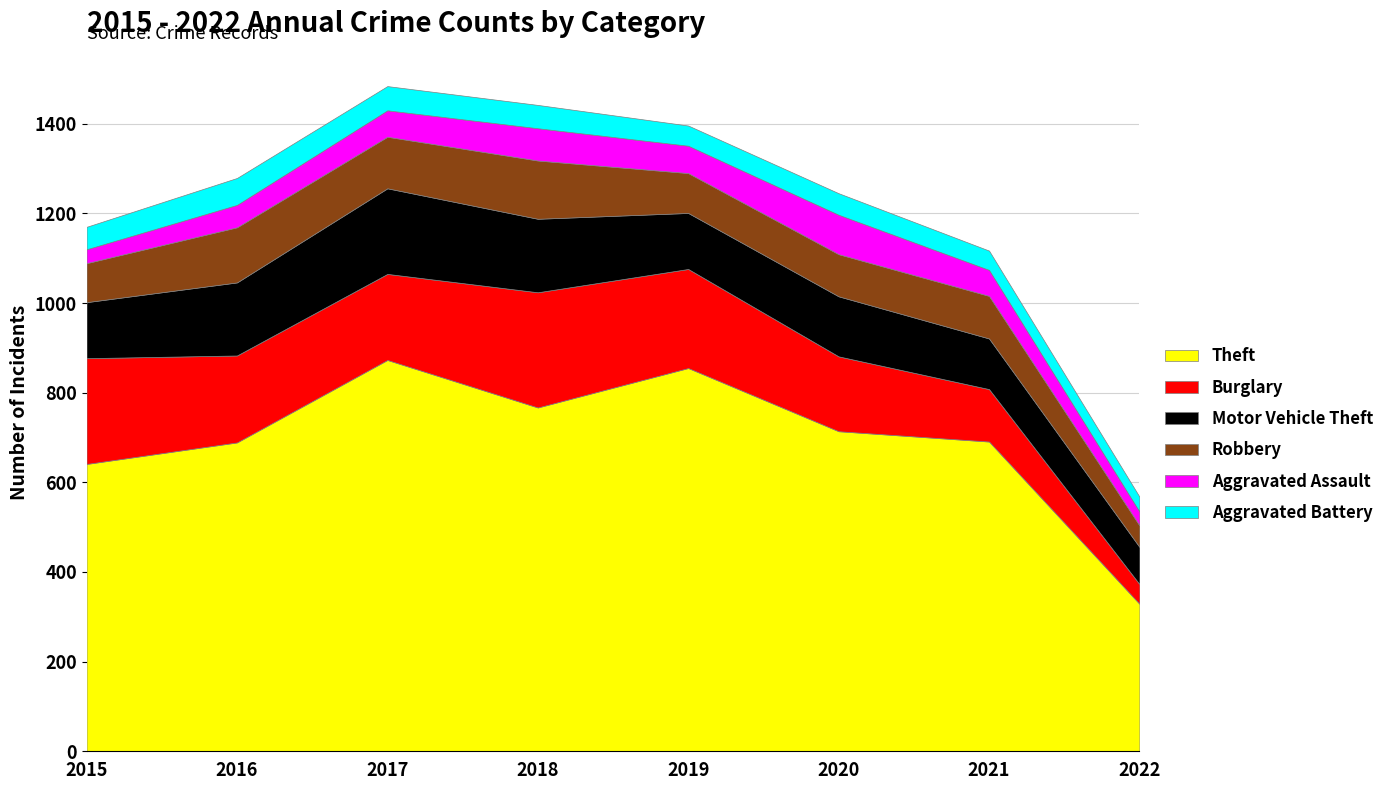

Rank the series at 2015 from highest to lowest value.

Theft, Burglary, Motor Vehicle Theft, Robbery, Aggravated Battery, Aggravated Assault